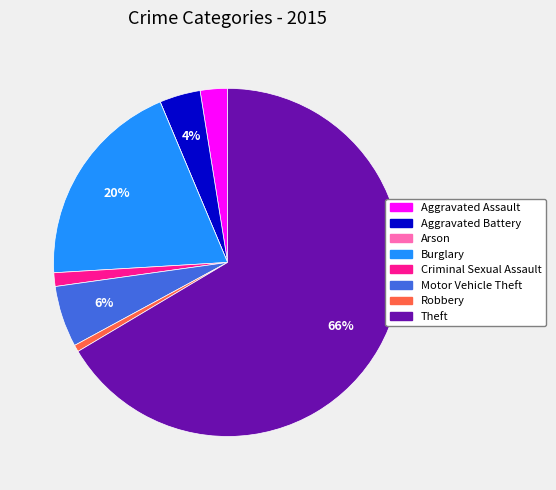

Which slice represents more than half of the pie?

Theft